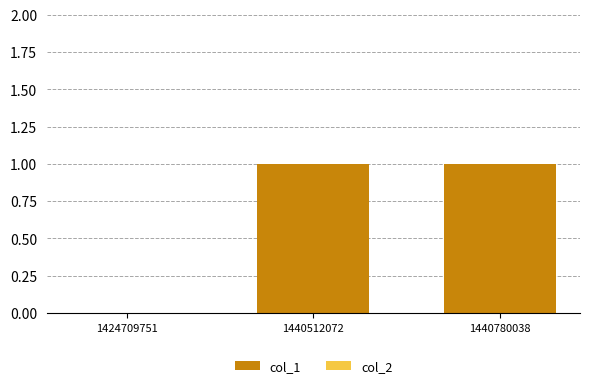

Is it true that the value at 1440780038 is 1?

True